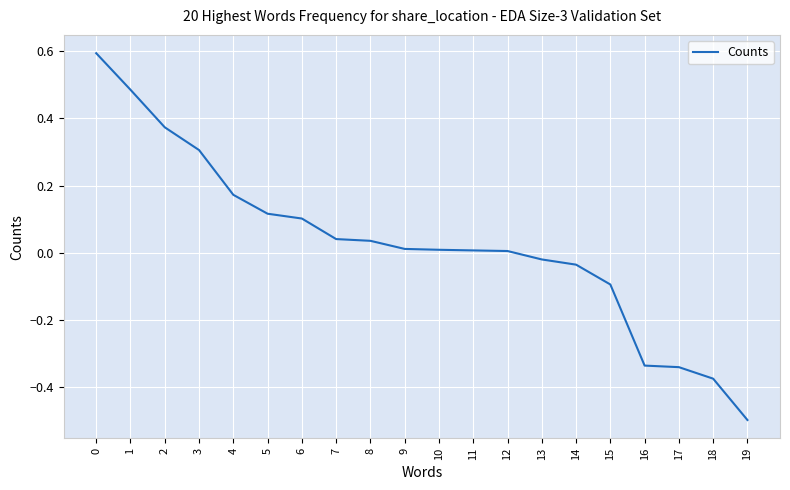

What is the smallest value displayed?

-0.5